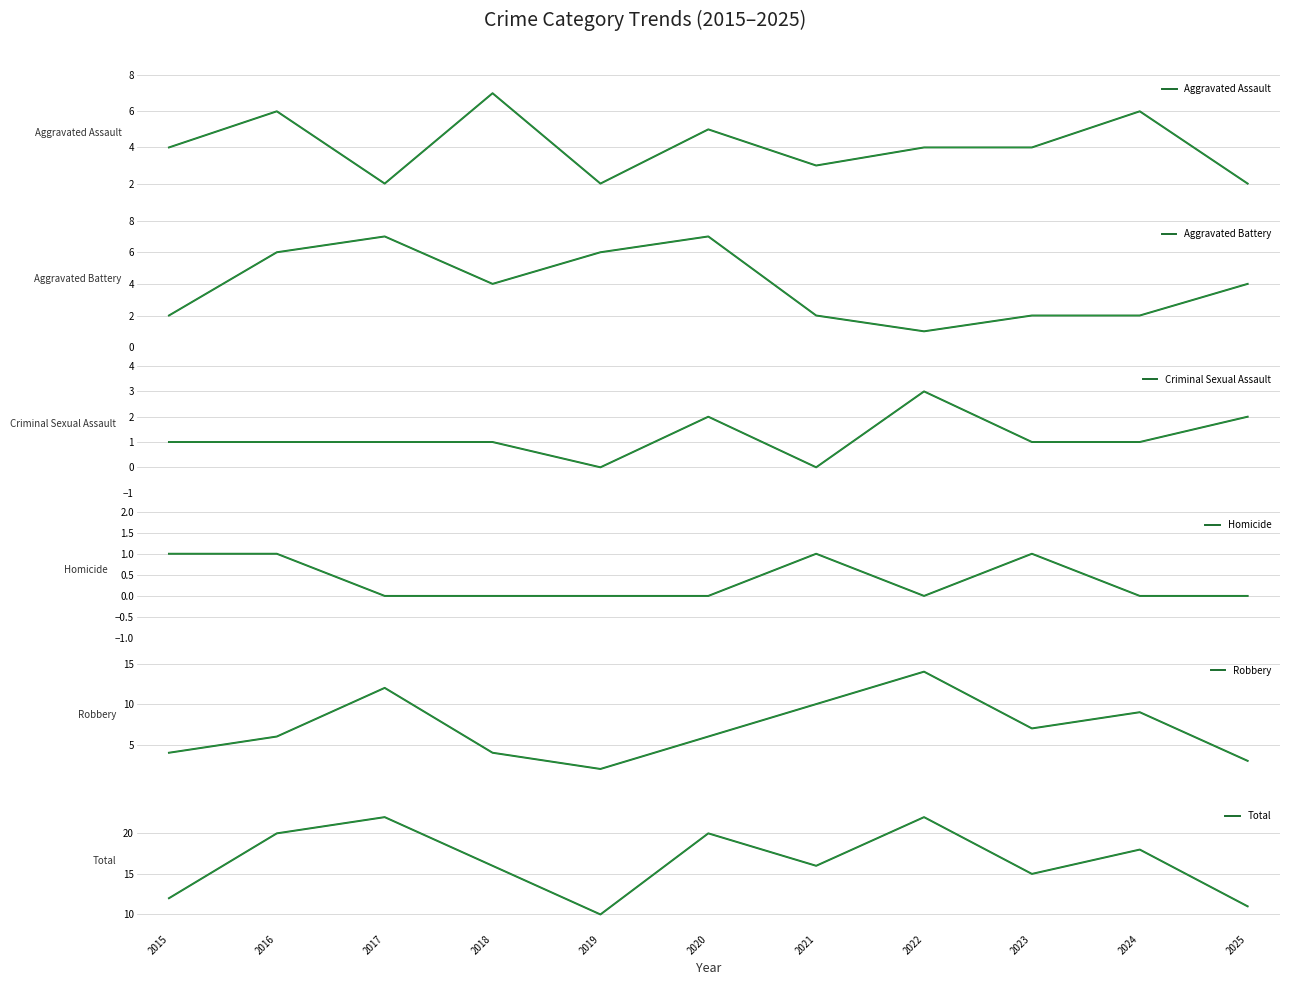

What are all the series names shown in the legend?

Aggravated Assault, Aggravated Battery, Criminal Sexual Assault, Homicide, Robbery, Total